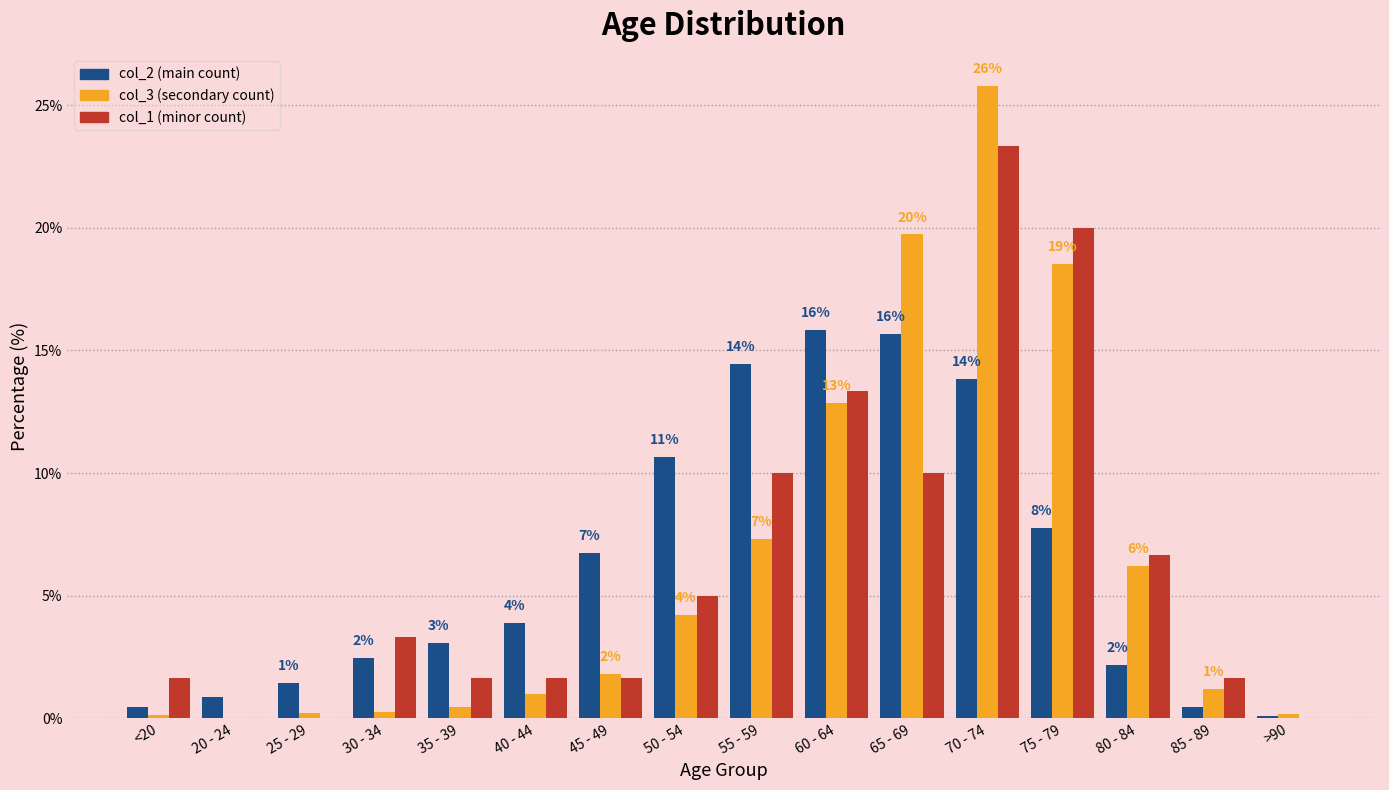

Which label corresponds to the largest value in the chart?

70 - 74